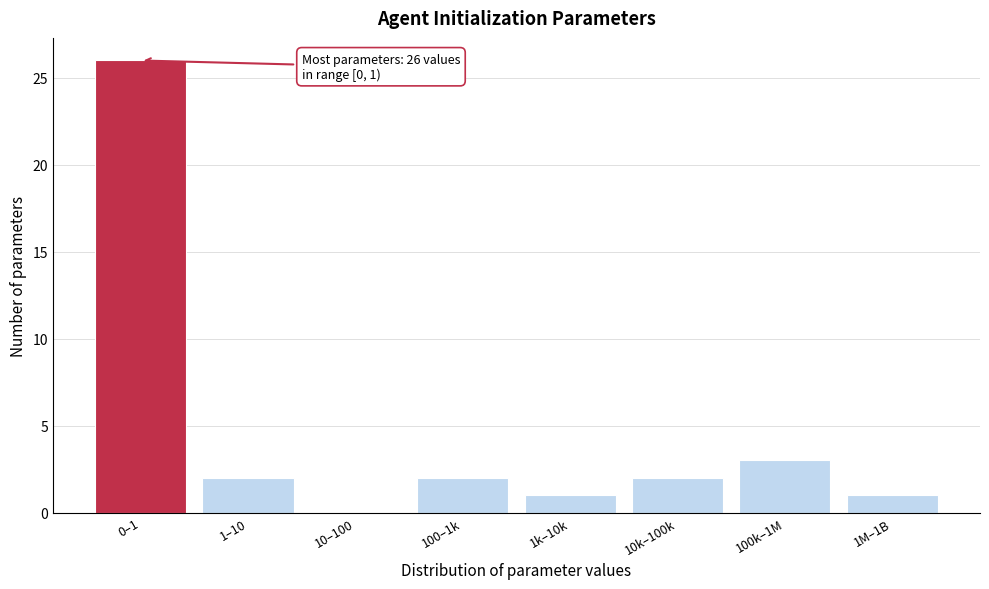

Reading right to left, what are all the values shown in this chart?

1M–1B=1	100k–1M=3	10k–100k=2	1k–10k=1	100–1k=2	10–100=0	1–10=2	0–1=26